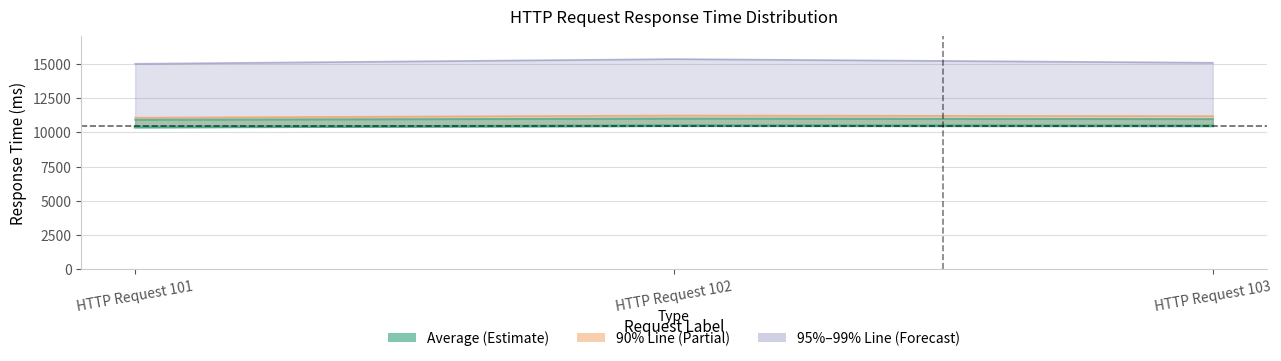

Rank the categories by value from lowest to highest.

HTTP Request 101, HTTP Request 103, HTTP Request 102